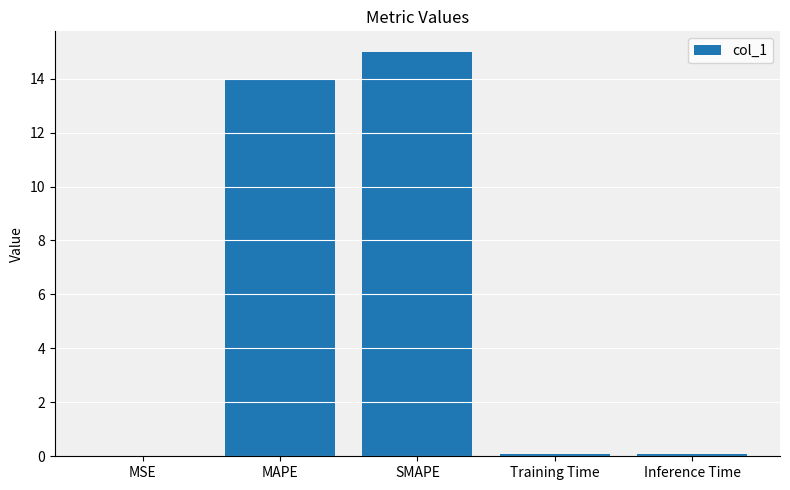

Is it true that the value at MSE is 0.0?

True